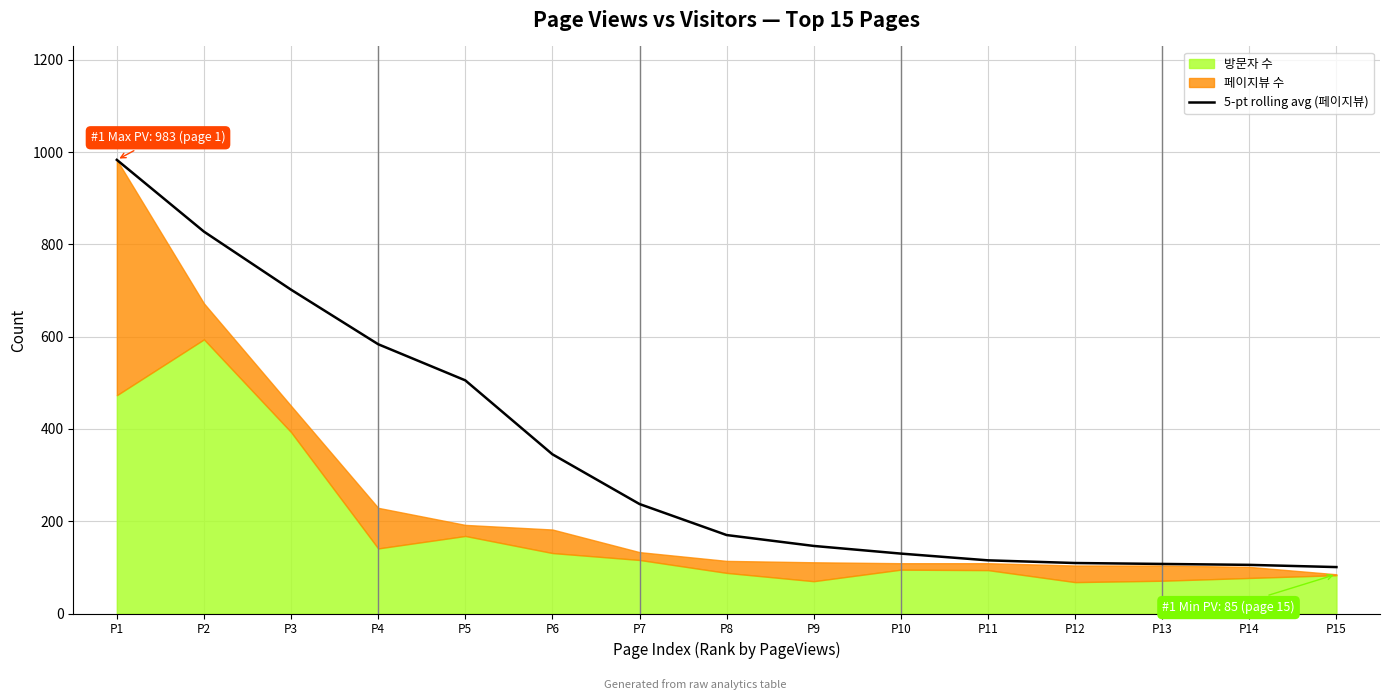

Does the chart have visible grid lines?

Yes